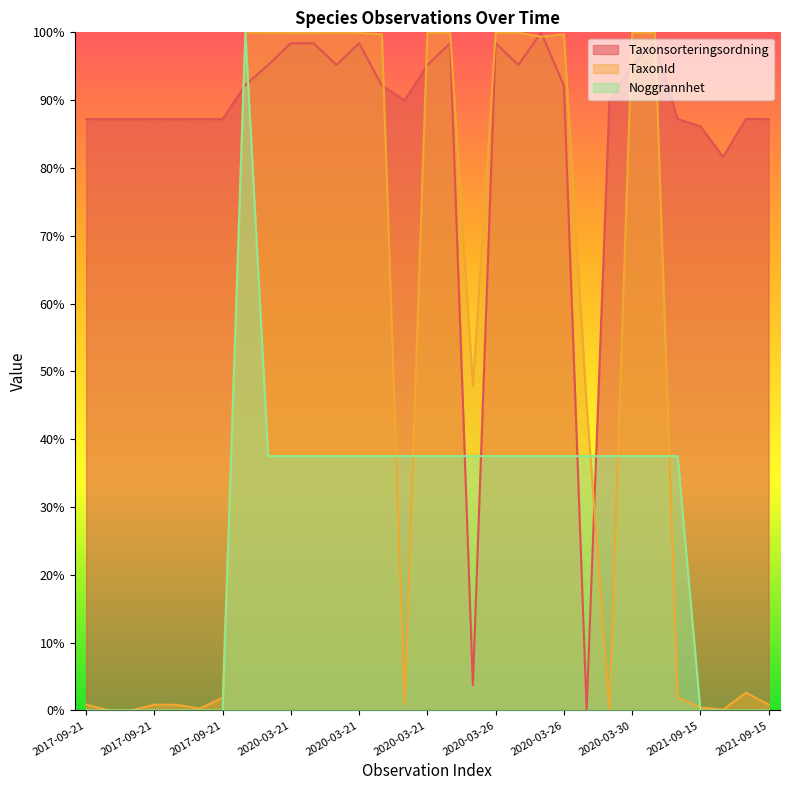

How many values in Noggrannhet are above zero?

20